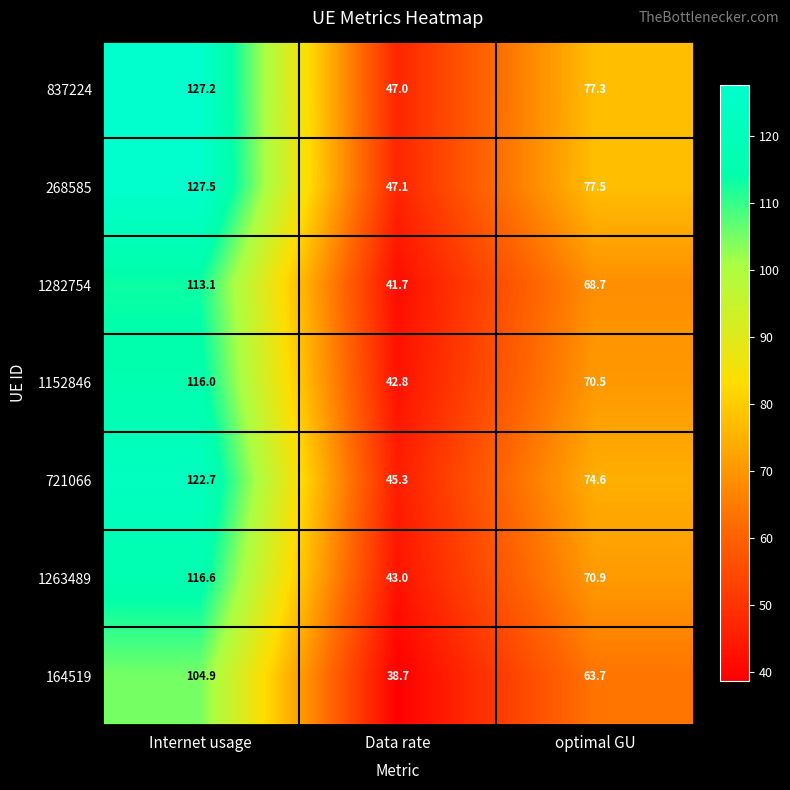

List the labels in order of 1152846 value, largest first.

Internet usage, optimal GU, Data rate